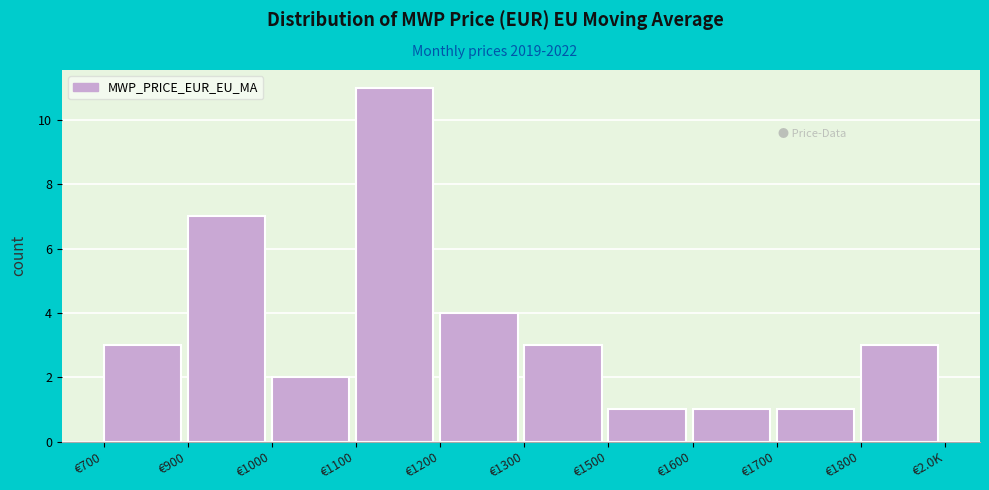

Reading left to right, transcribe all the data shown in this chart.

€700=3	€900=7	€1000=2	€1100=11	€1200=4	€1300=3	€1500=1	€1600=1	€1700=1	€1800=3